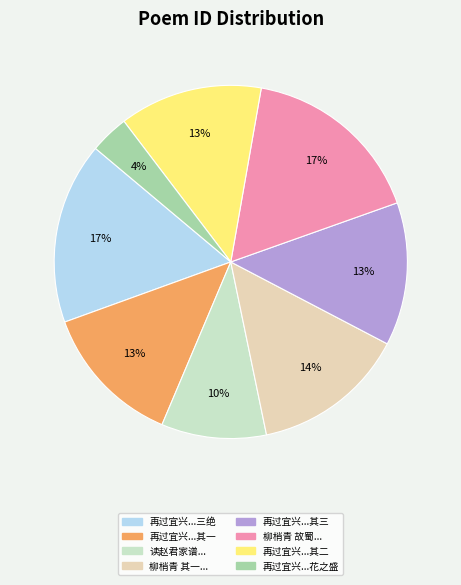

To the nearest percent, what is the average slice percentage?

12%